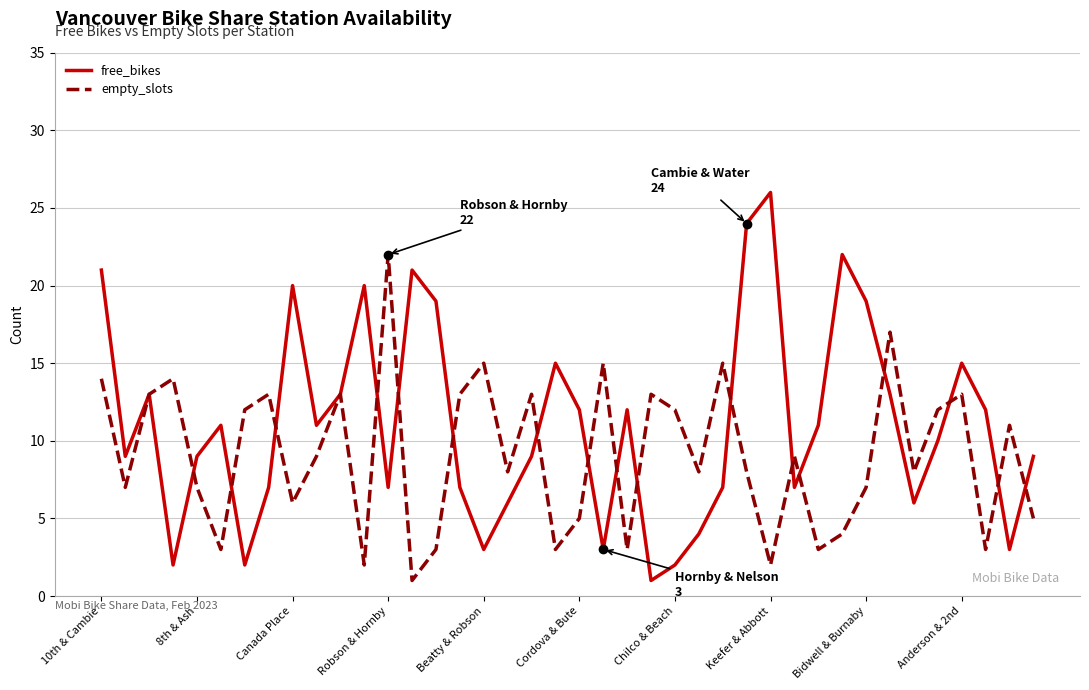

Which series has the largest total across all categories?

free_bikes